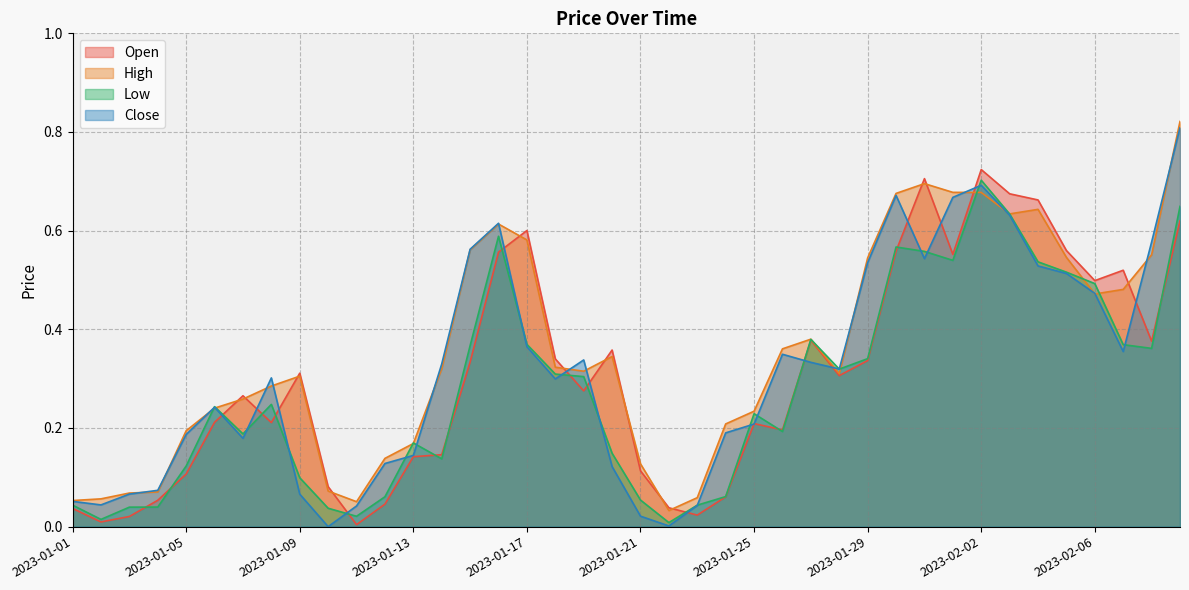

Does the chart display data point markers on the line(s)?

No